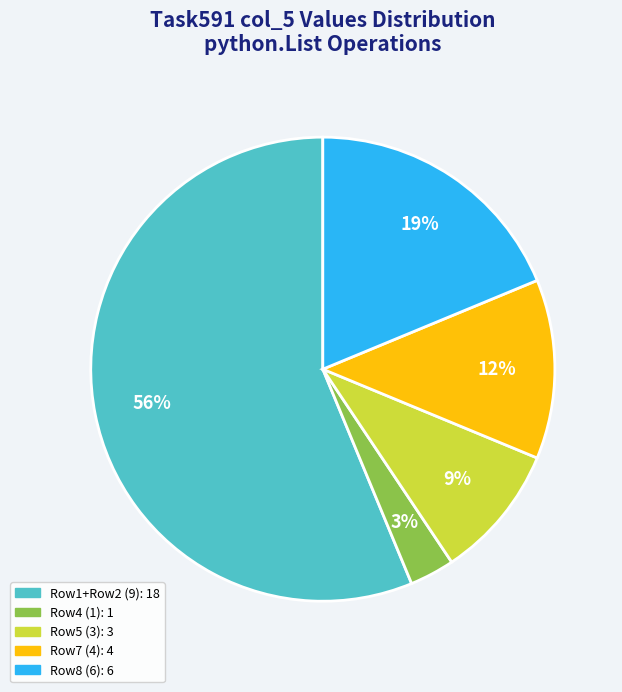

To the nearest percent, what is the average slice percentage?

20%